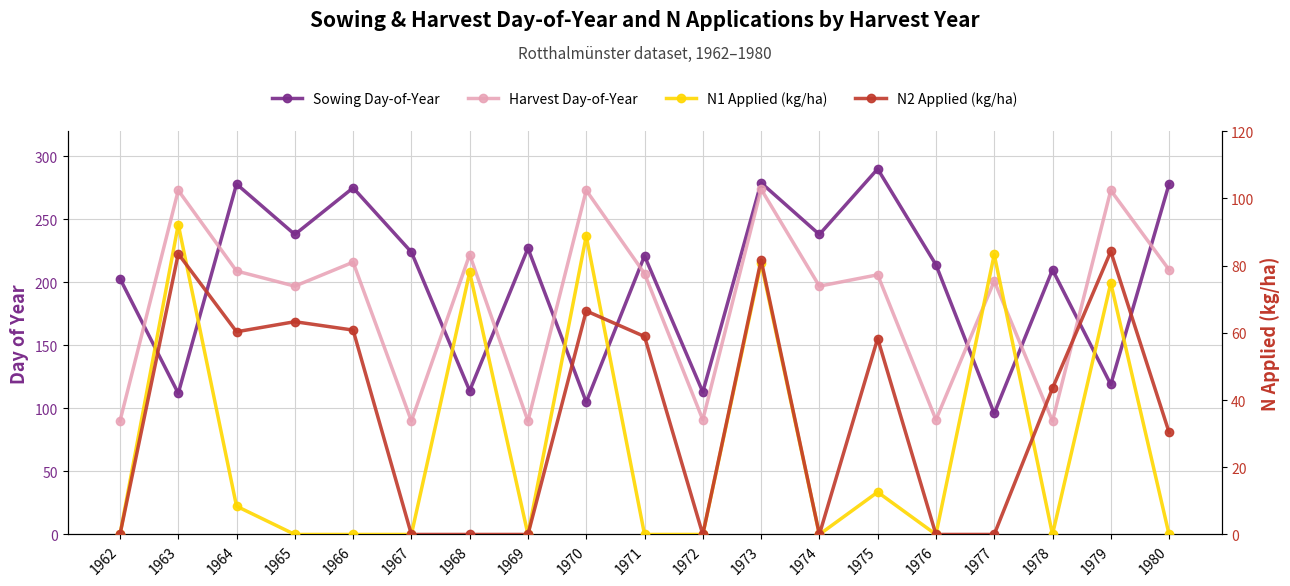

What is the total value across all series at 1975?

566.9